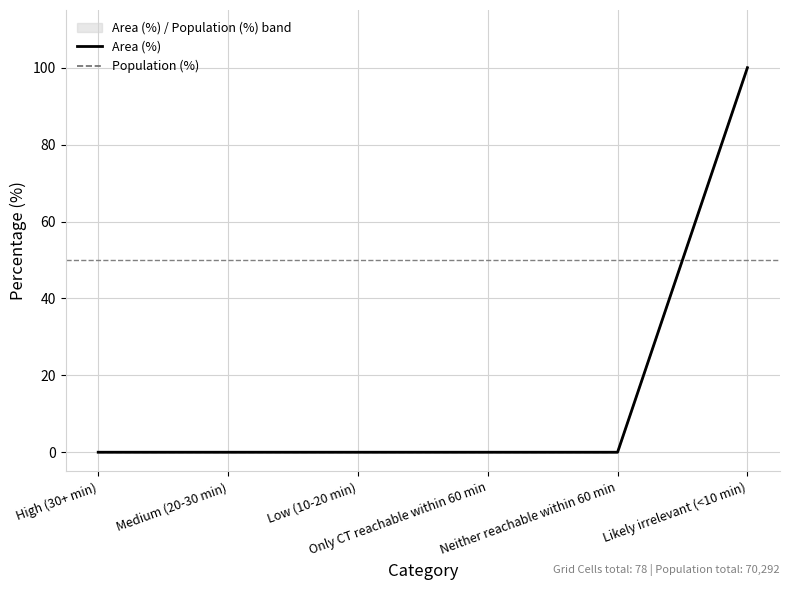

Rank the categories by Area (%) value from lowest to highest.

High (30+ min), Medium (20-30 min), Low (10-20 min), Only CT reachable within 60 min, Neither reachable within 60 min, Likely irrelevant (<10 min)